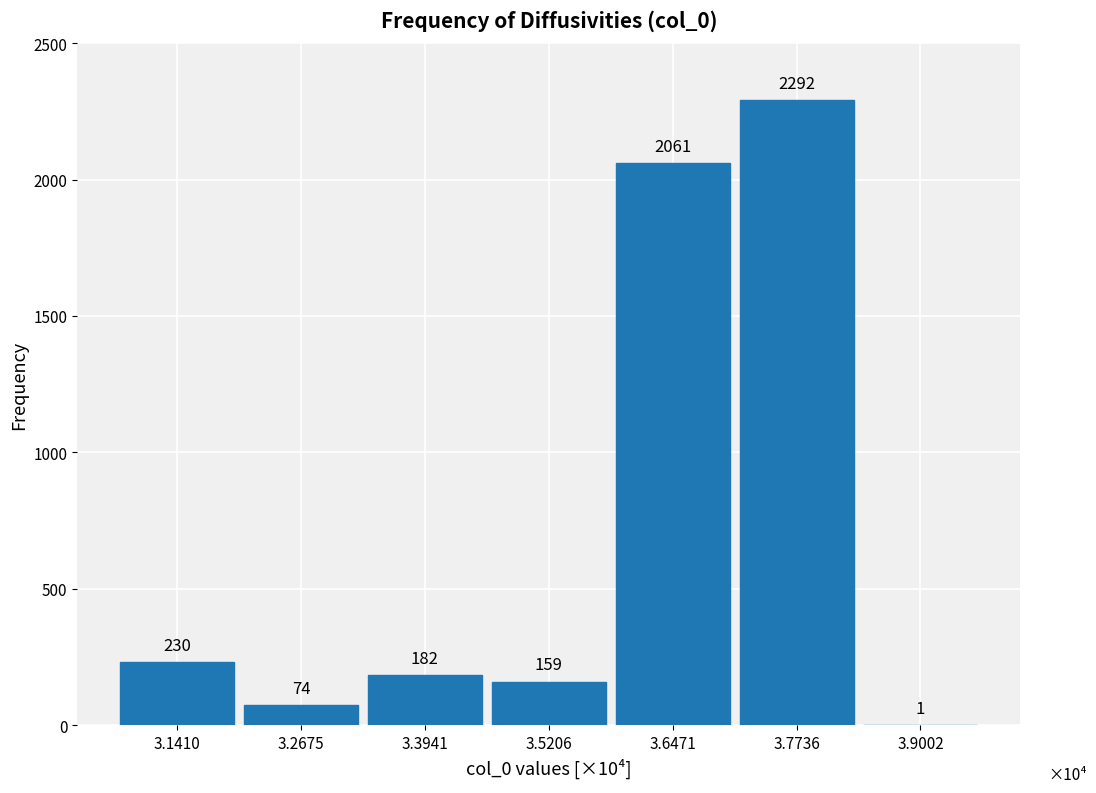

Reading right to left, list all the values displayed in this chart.

3.9002=1	3.7736=2292	3.6471=2061	3.5206=159	3.3941=182	3.2675=74	3.1410=230